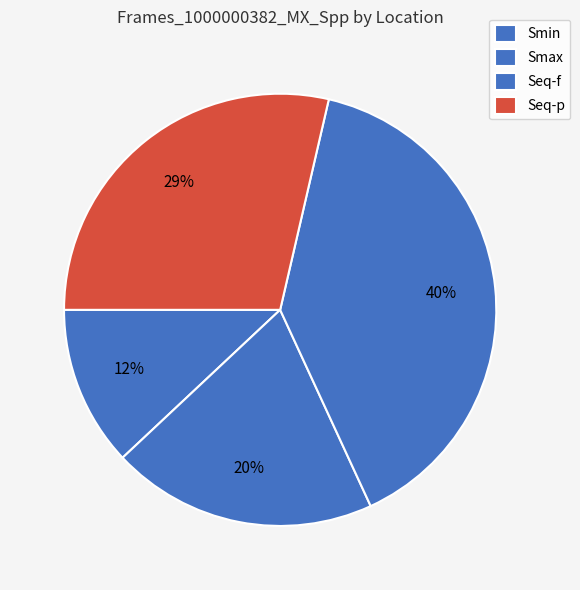

How many slices are in this pie chart?

4